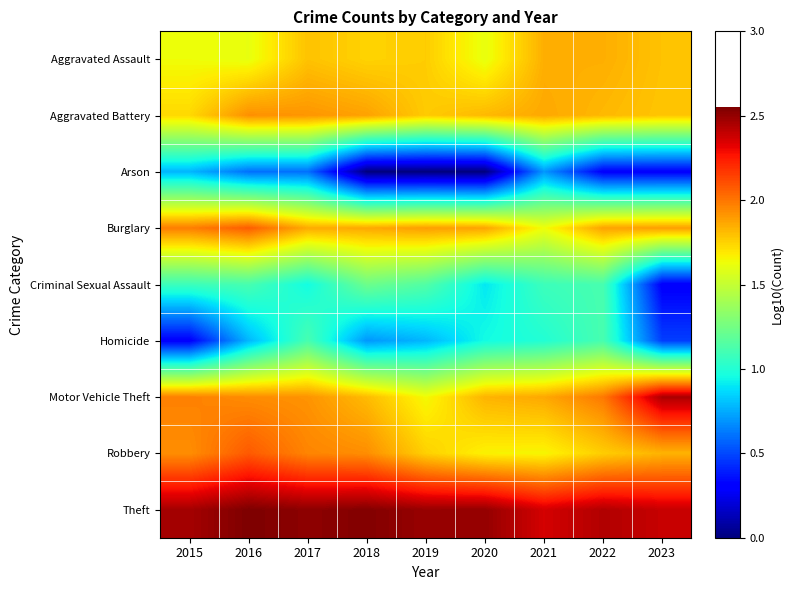

Reading left to right, what are all the values shown in this chart?

Aggravated Assault: 2015=1.6	2016=1.6	2017=1.8	2018=1.7	2019=1.8	2020=1.6	2021=1.8	2022=1.8	2023=1.8
Aggravated Battery: 2015=1.7	2016=1.9	2017=1.9	2018=1.9	2019=1.8	2020=1.8	2021=1.9	2022=1.8	2023=1.8
Arson: 2015=0.8	2016=0.6	2017=0.6	2018=0.0	2019=0.0	2020=0.0	2021=0.7	2022=0.3	2023=0.3
Burglary: 2015=2.0	2016=2.1	2017=1.9	2018=1.9	2019=1.9	2020=1.9	2021=1.6	2022=1.9	2023=1.9
Criminal Sexual Assault: 2015=1.1	2016=1.1	2017=1.0	2018=1.2	2019=1.1	2020=0.9	2021=1.1	2022=1.1	2023=0.3
Homicide: 2015=0.3	2016=0.8	2017=1.1	2018=0.7	2019=0.8	2020=1.0	2021=1.0	2022=1.1	2023=0.5
Motor Vehicle Theft: 2015=2.0	2016=1.9	2017=1.9	2018=1.8	2019=1.6	2020=1.8	2021=1.9	2022=2.0	2023=2.4
Robbery: 2015=1.9	2016=2.1	2017=2.0	2018=1.9	2019=1.8	2020=1.7	2021=1.7	2022=1.8	2023=1.8
Theft: 2015=2.5	2016=2.6	2017=2.5	2018=2.5	2019=2.5	2020=2.5	2021=2.4	2022=2.4	2023=2.4